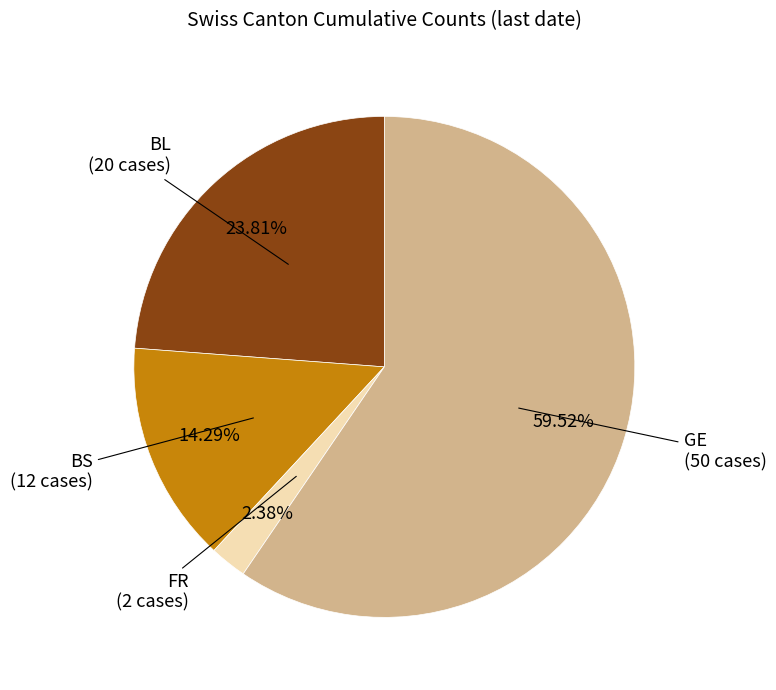

What is the smallest slice in the pie chart?

FR